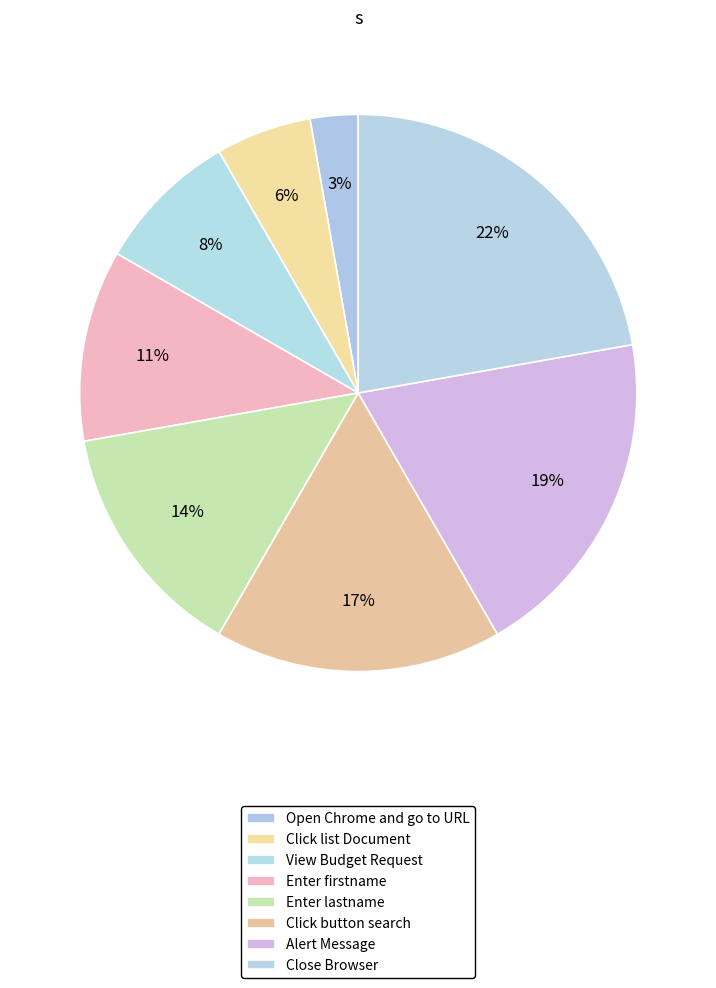

To the nearest percent, what is the difference between the Enter lastname and Click button search slice percentages?

3%